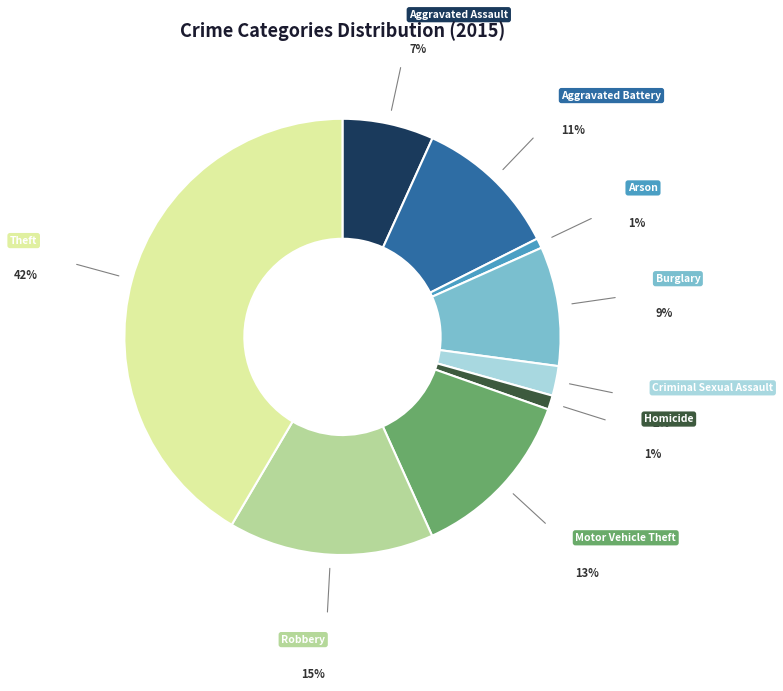

Combined, do Homicide and Criminal Sexual Assault account for over 50%?

No